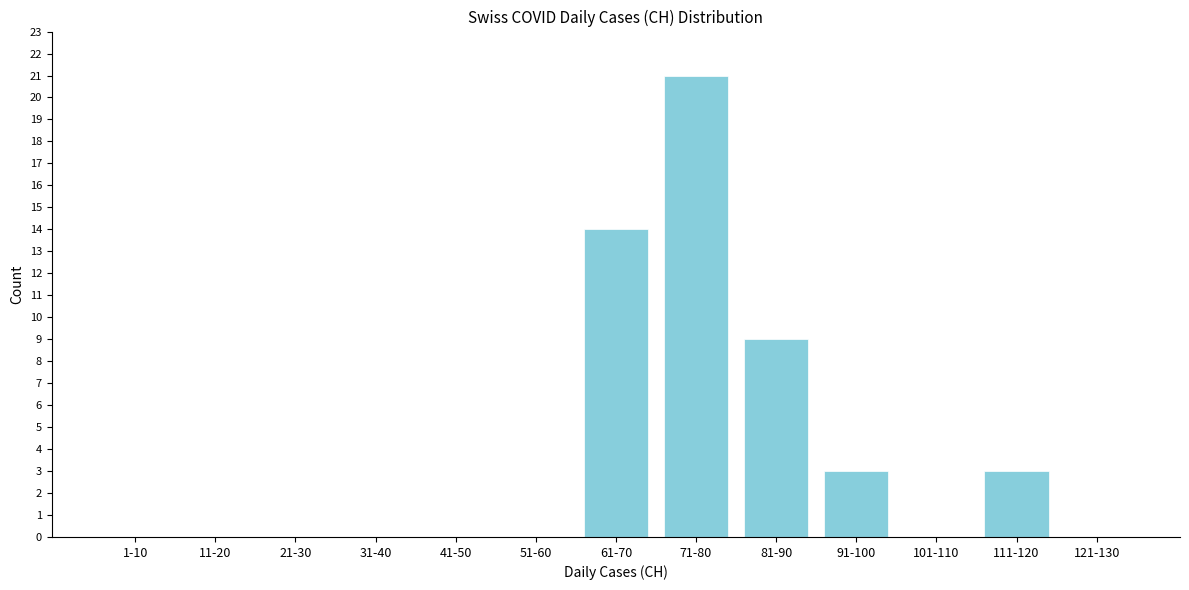

Reading right to left, extract all data points from this chart.

121-130=0	111-120=3	101-110=0	91-100=3	81-90=9	71-80=21	61-70=14	51-60=0	41-50=0	31-40=0	21-30=0	11-20=0	1-10=0